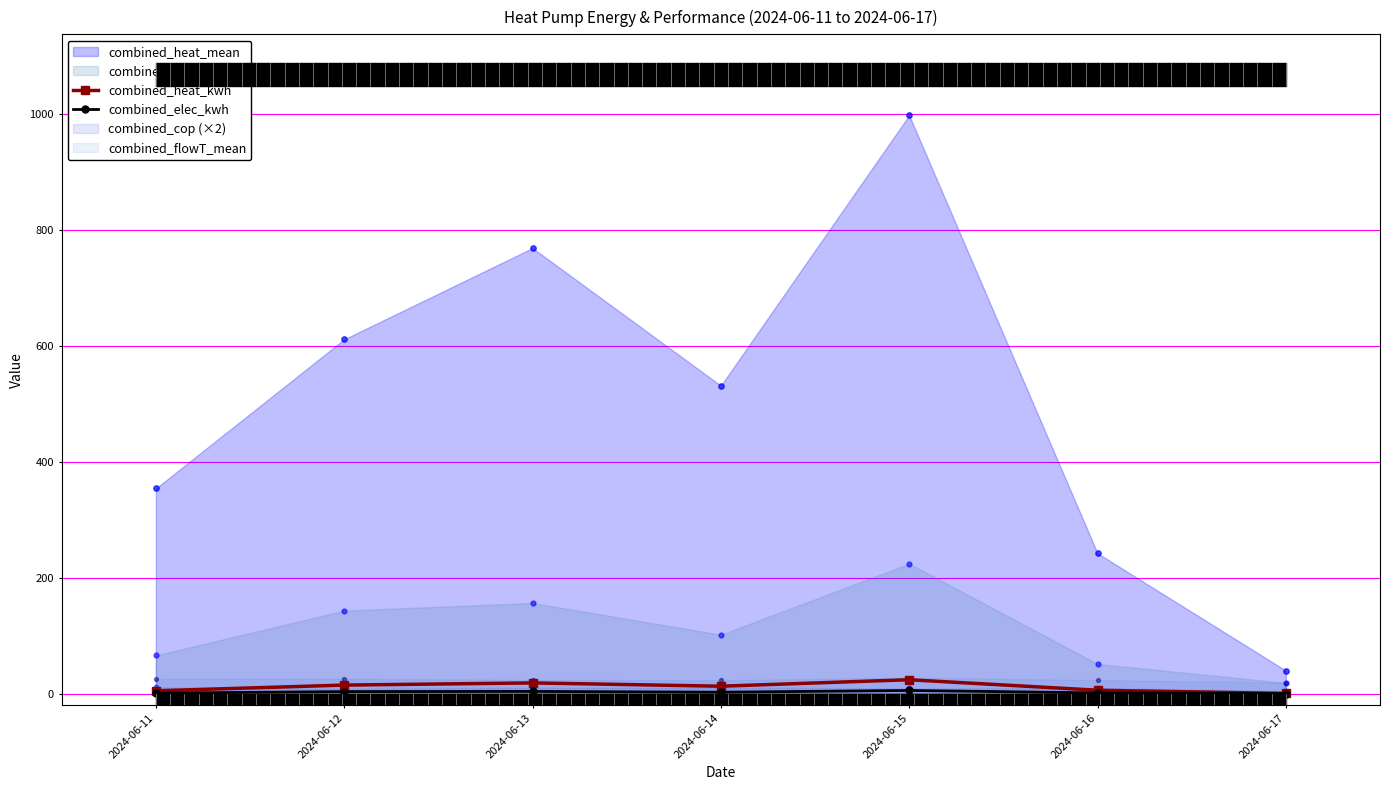

What is the total value across all series at 2024-06-13?

22.2